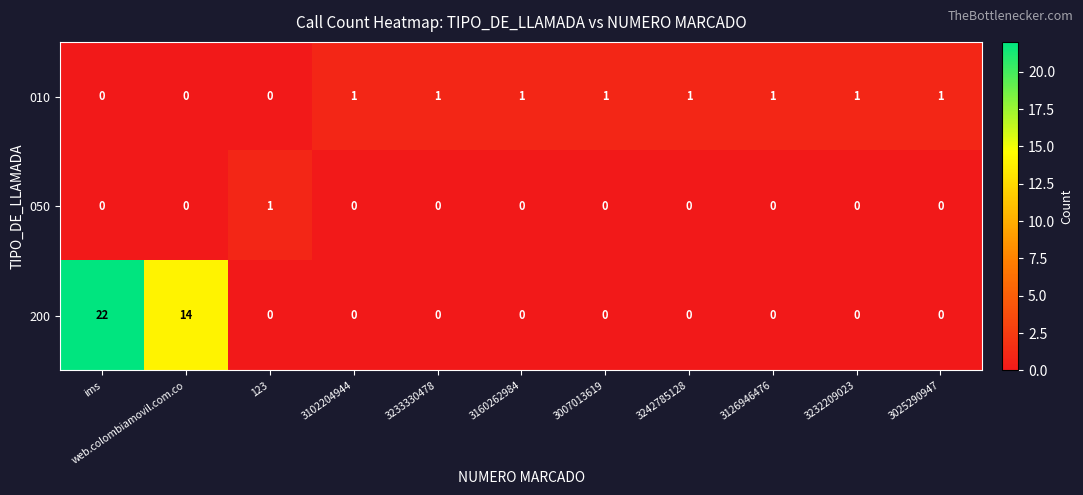

List the series in order of their overall mean, highest first.

200, 010, 050